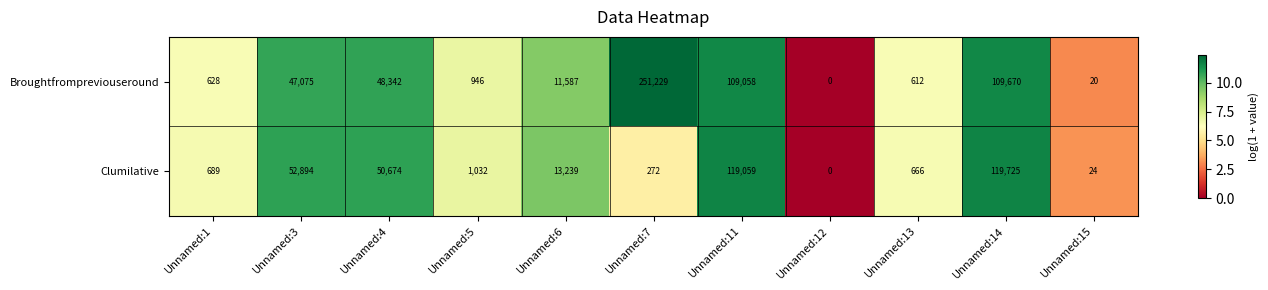

How many data points in Clumilative are less than 1032?

5